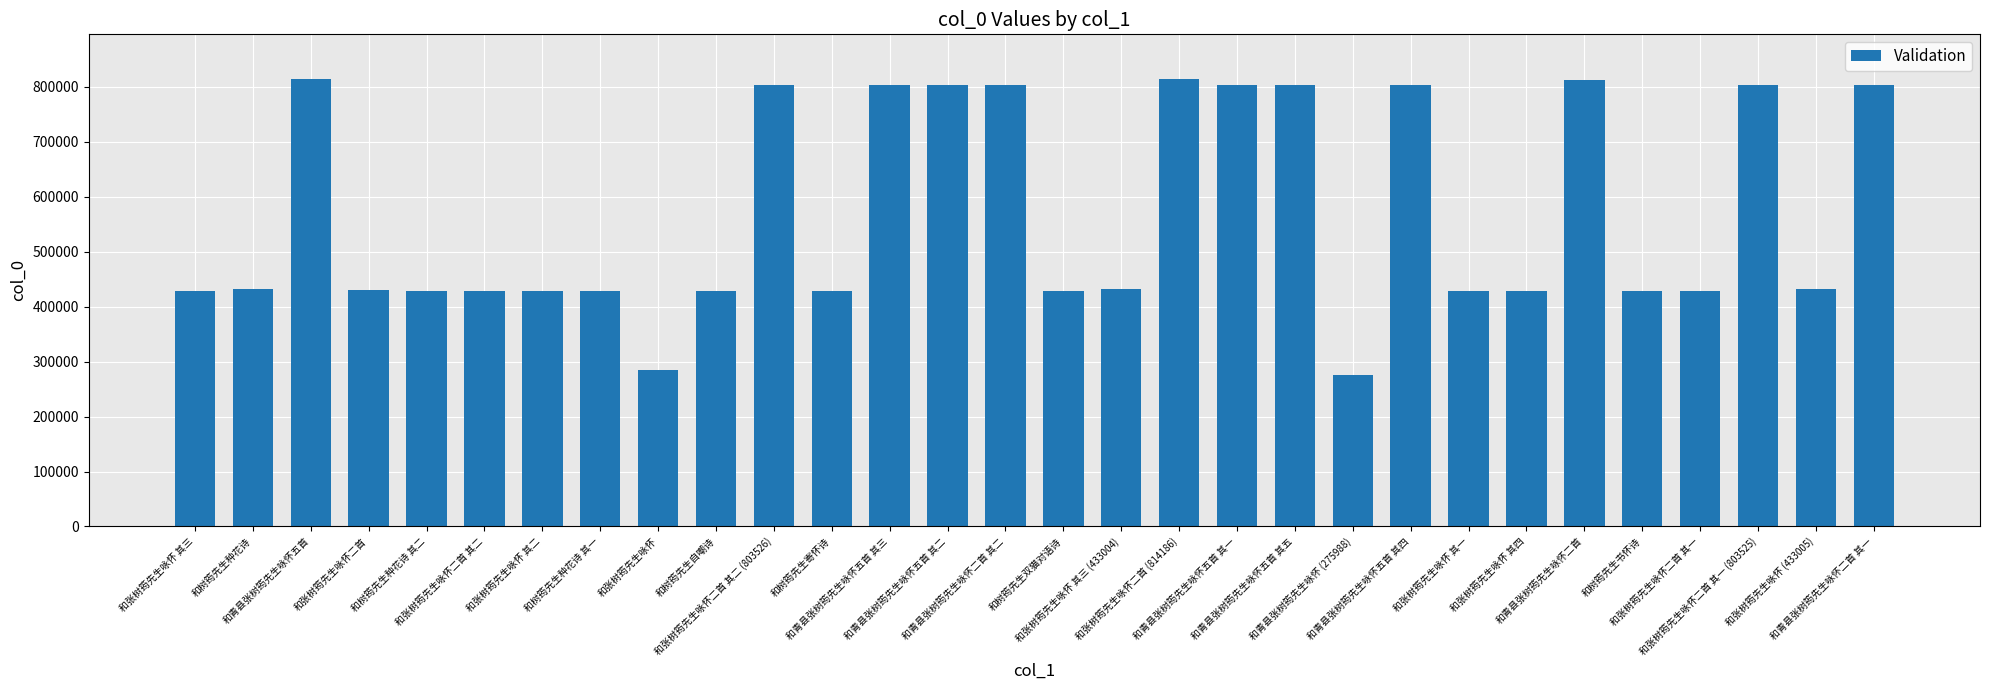

What is the average value?

570236